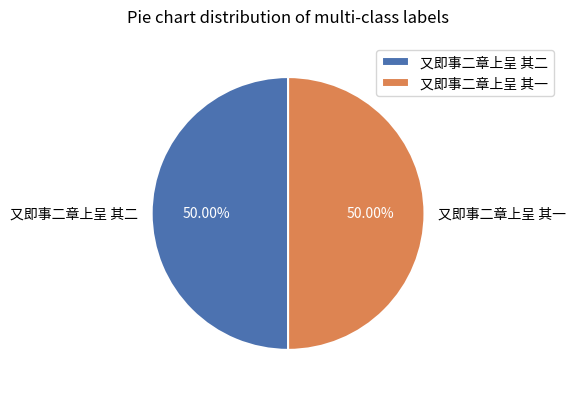

Combined, what portion of the pie is 又即事二章上呈 其一 and 又即事二章上呈 其二?

100.0%